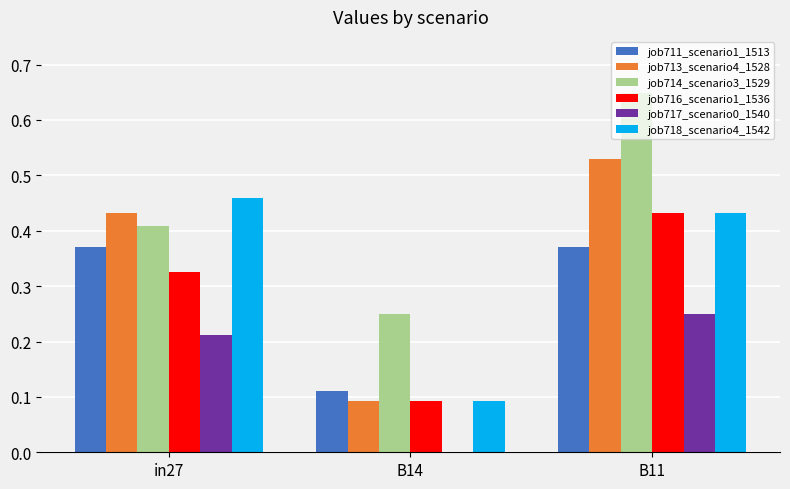

Which series has the largest total across all categories?

job714_scenario3_1529